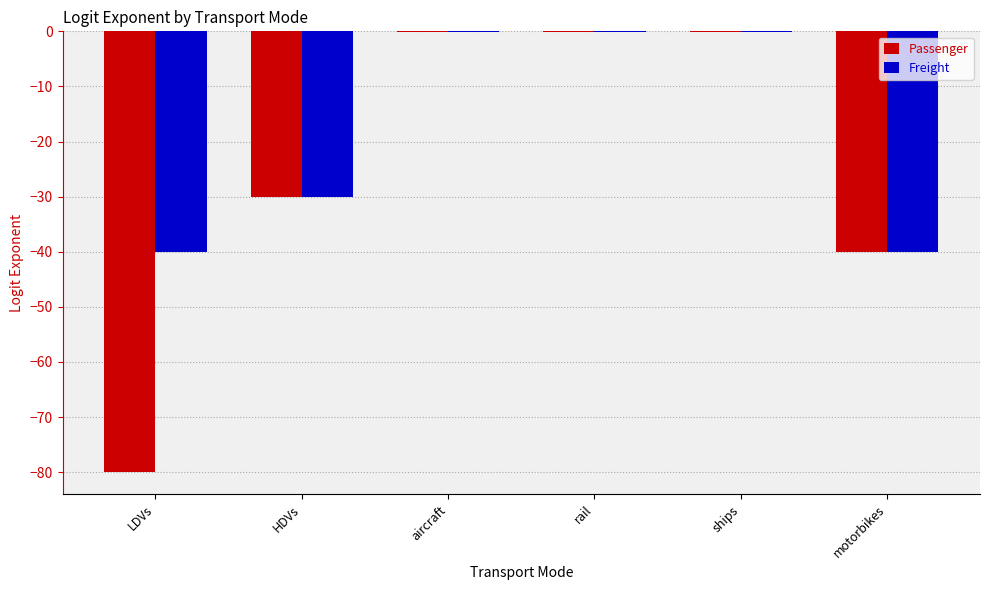

What is the sum of all Passenger values?

-150.3